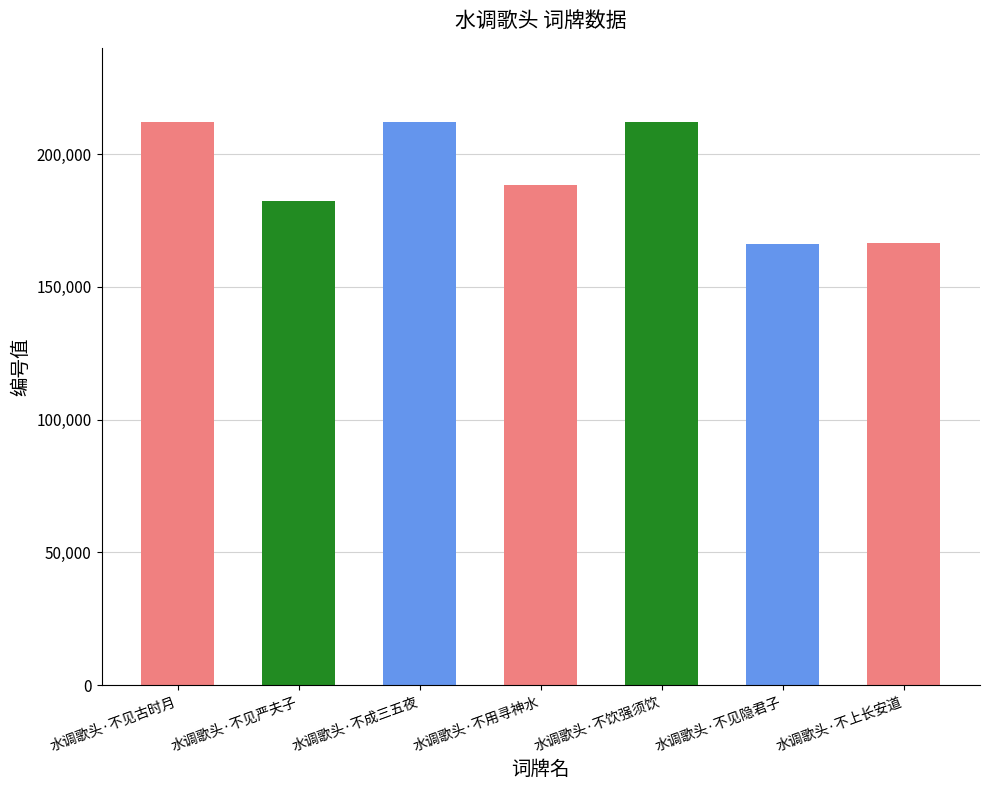

What is the label of the 3rd bar from the right?

水调歌头·不饮强须饮